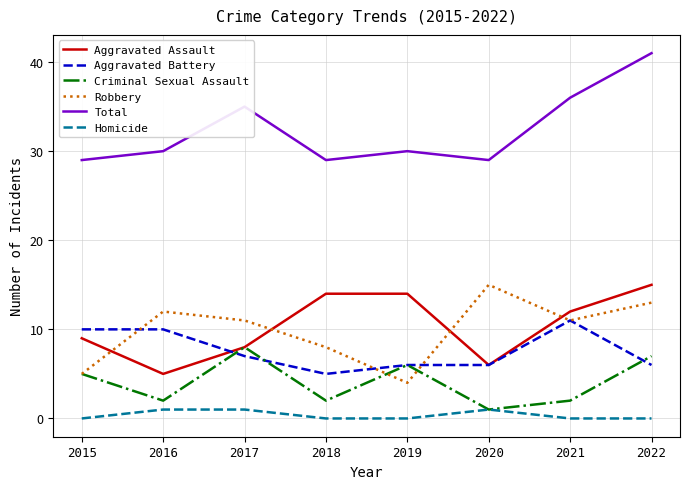

What is the maximum value shown in the chart?

41